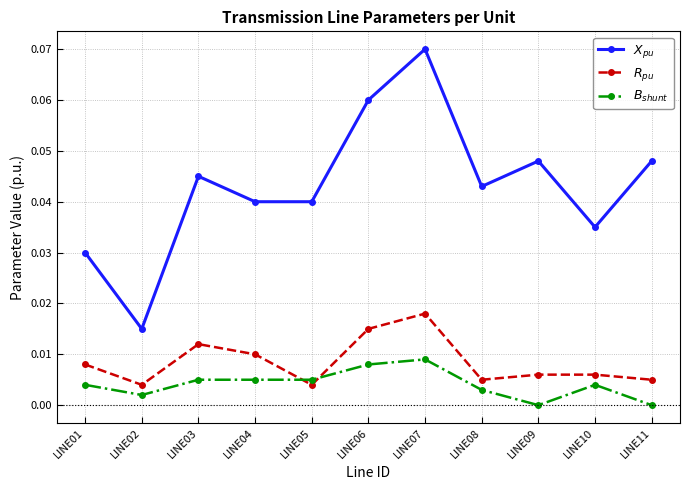

At which category is the sum across all series the highest?

LINE07